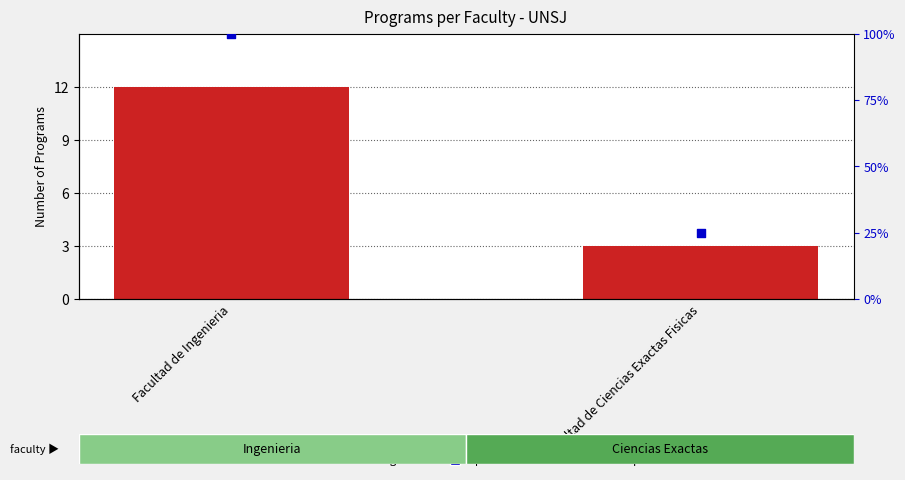

Which series reaches the maximum Y coordinate?

percentile rank within the sample